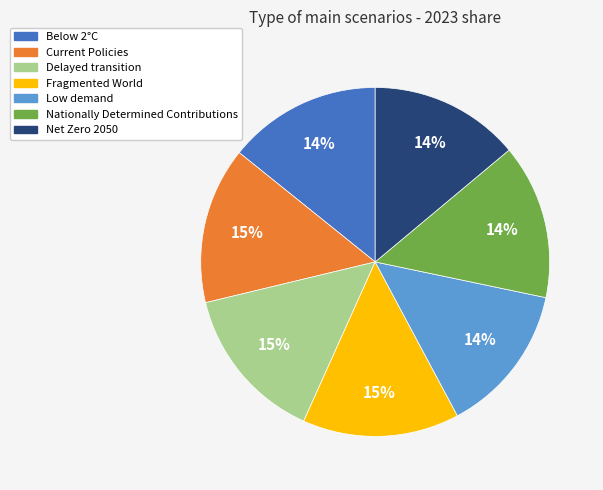

The Fragmented World slice represents 28% of the pie. True or false?

False